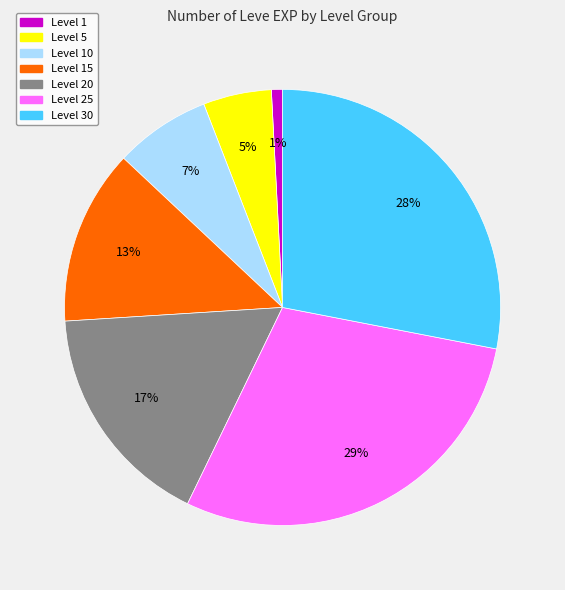

To the nearest percent, what is the average slice percentage?

14%